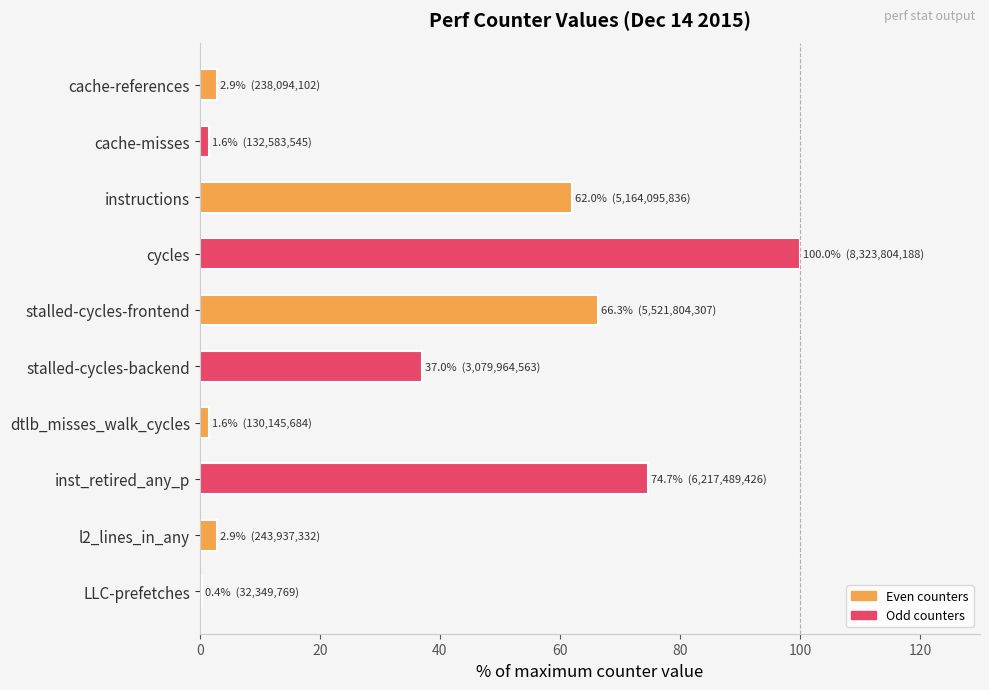

The value at cache-misses is 1.6. True or false?

True